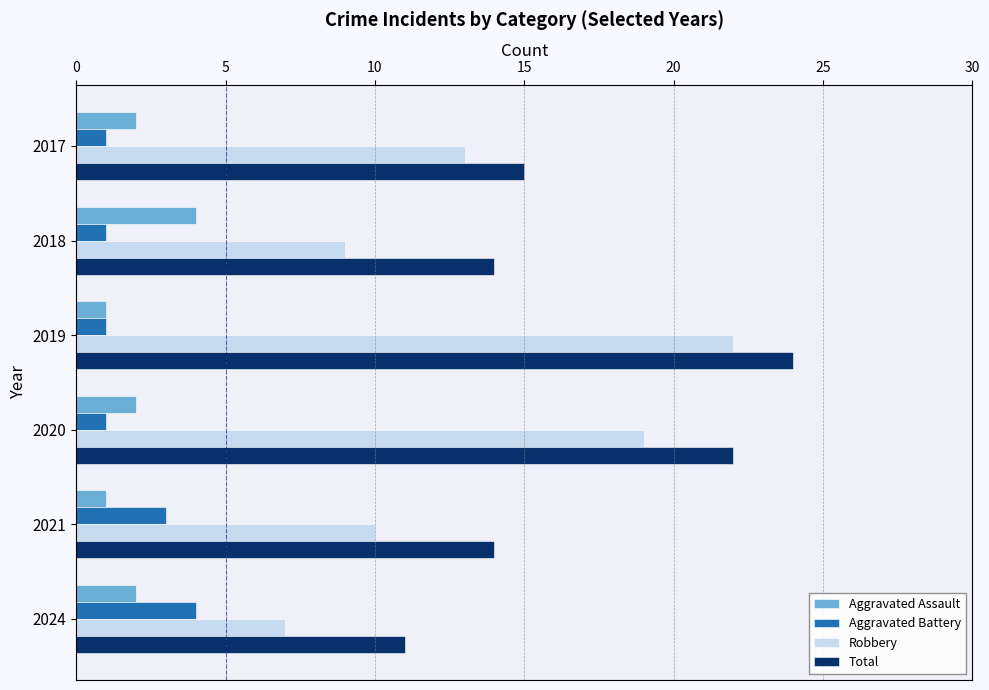

Which series has the widest spread of values?

Robbery